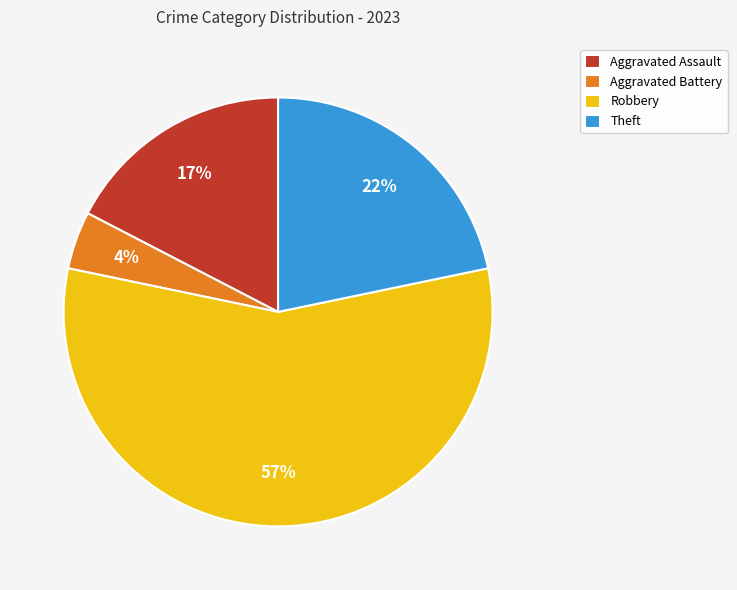

Which slice is the smallest?

Aggravated Battery